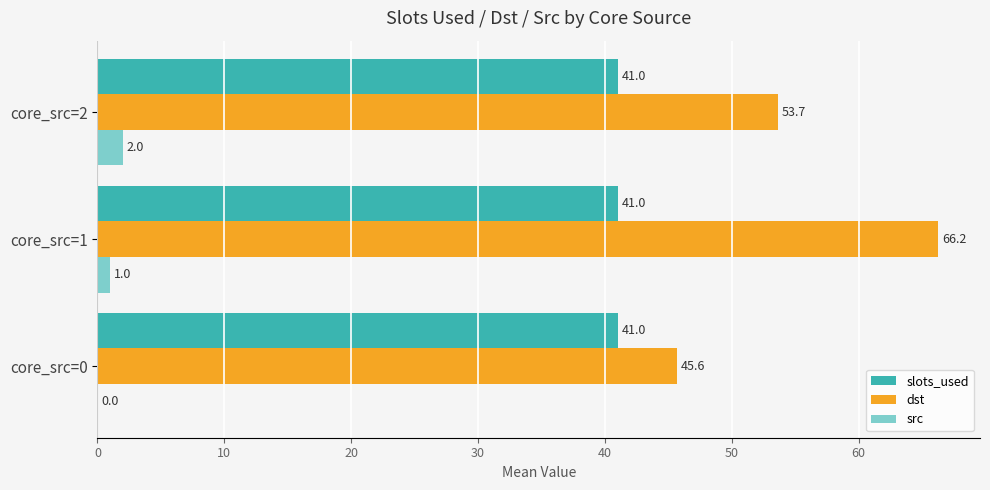

Which series has the largest total across all categories?

dst